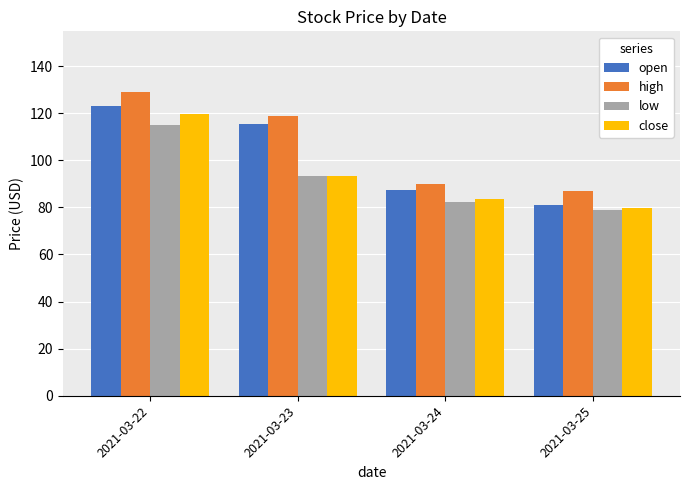

What is the maximum value shown in the chart?

129.0